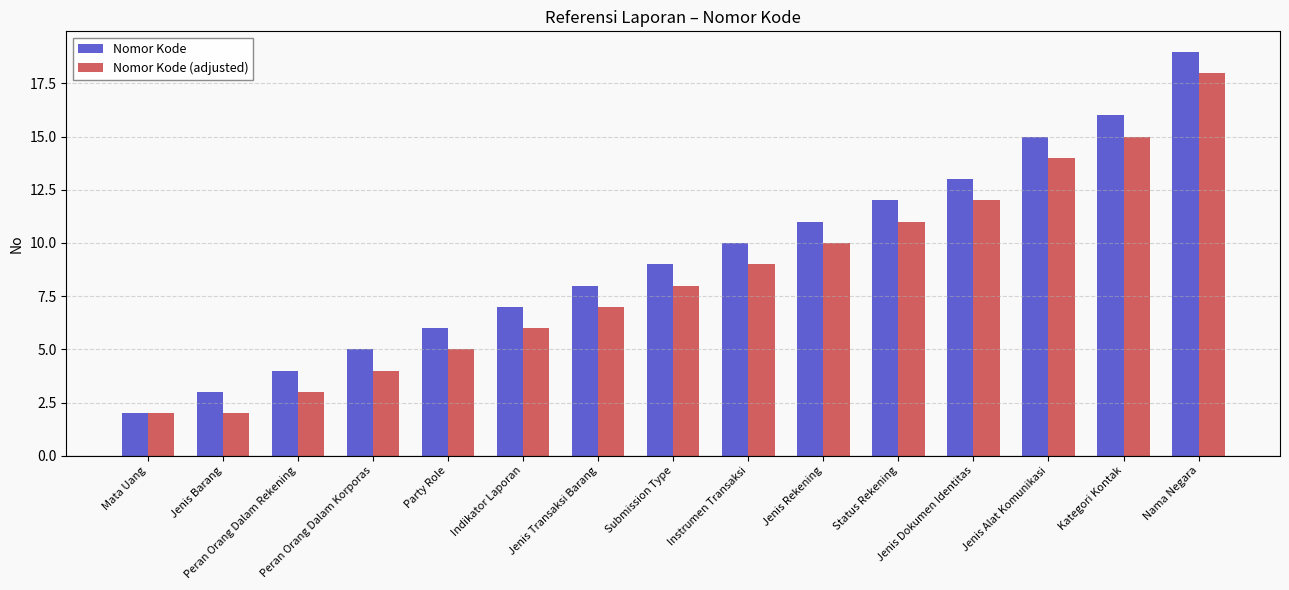

What is the sum of the Nomor Kode values at Instrumen Transaksi and Jenis Transaksi Barang?

18